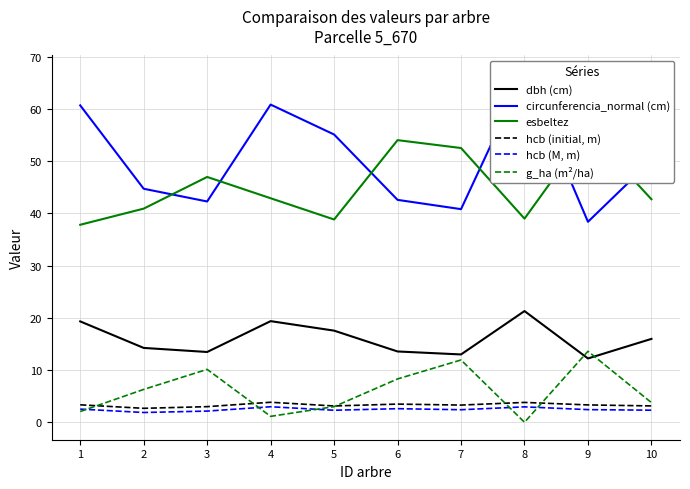

The circunferencia_normal (cm) series shows 65.9 at 7. True or false?

False